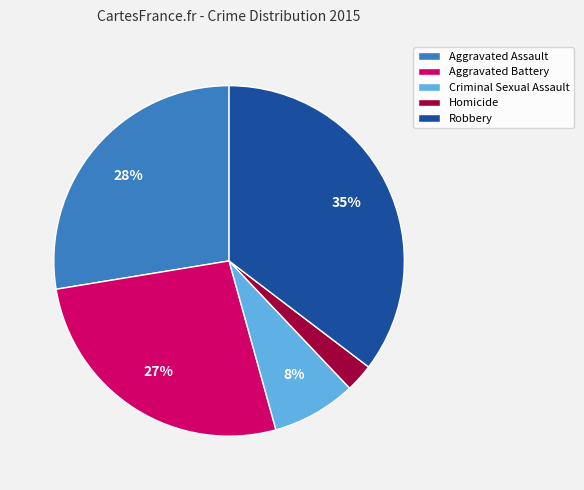

What is the ratio of the value at Aggravated Assault to the value at Robbery?

0.8